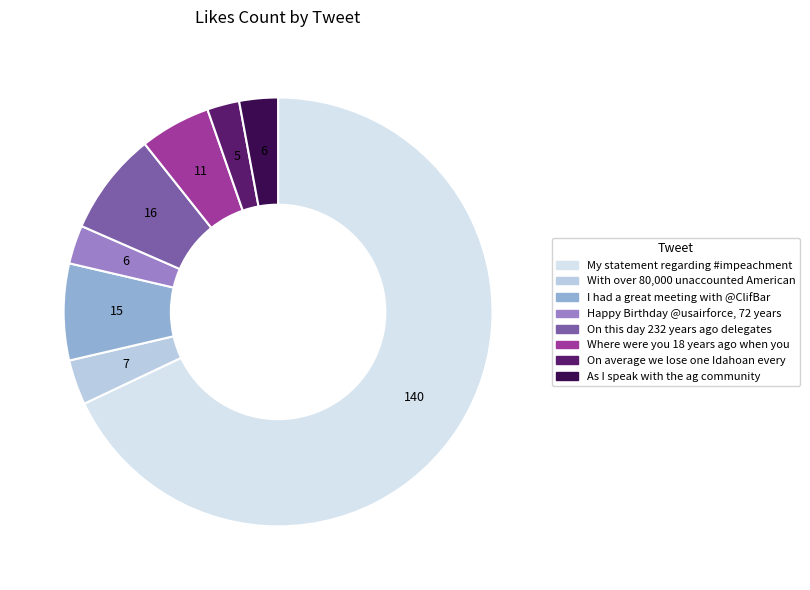

How many segments does this pie chart have?

8